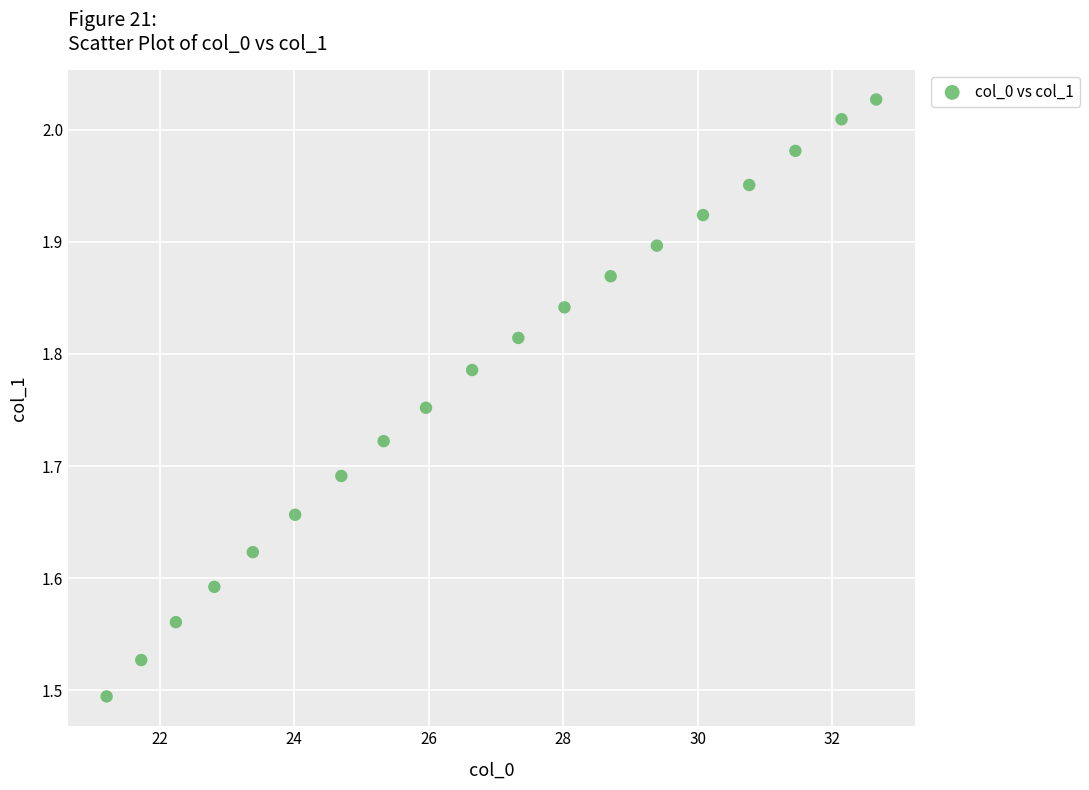

What is the range of X values (max minus min)?

11.4